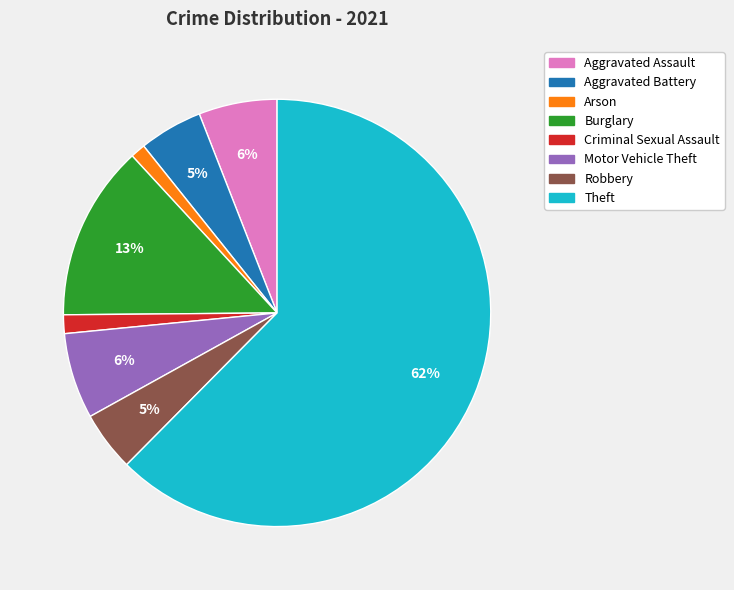

Which category has the biggest portion of the pie?

Theft